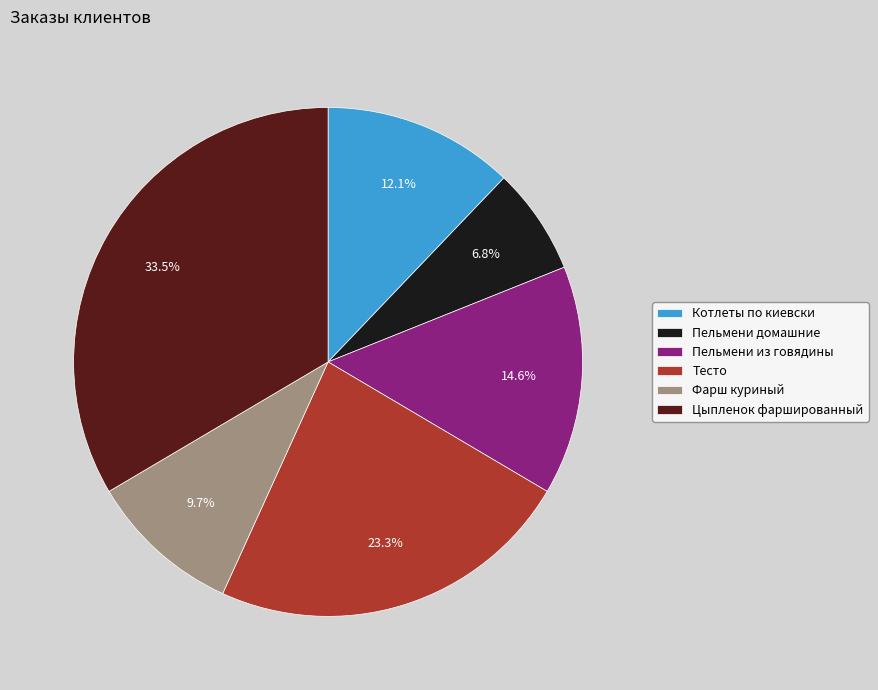

What is the smallest slice in the pie chart?

Пельмени домашние